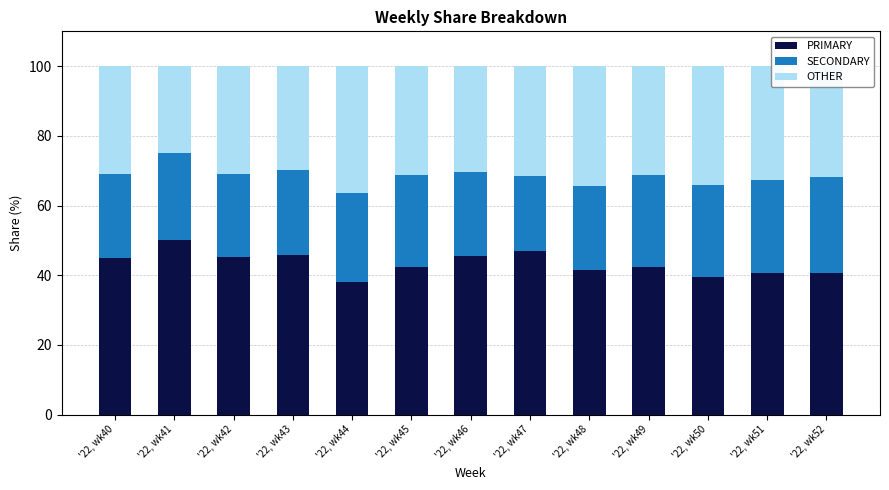

What are all the series names shown in the legend?

PRIMARY, SECONDARY, OTHER